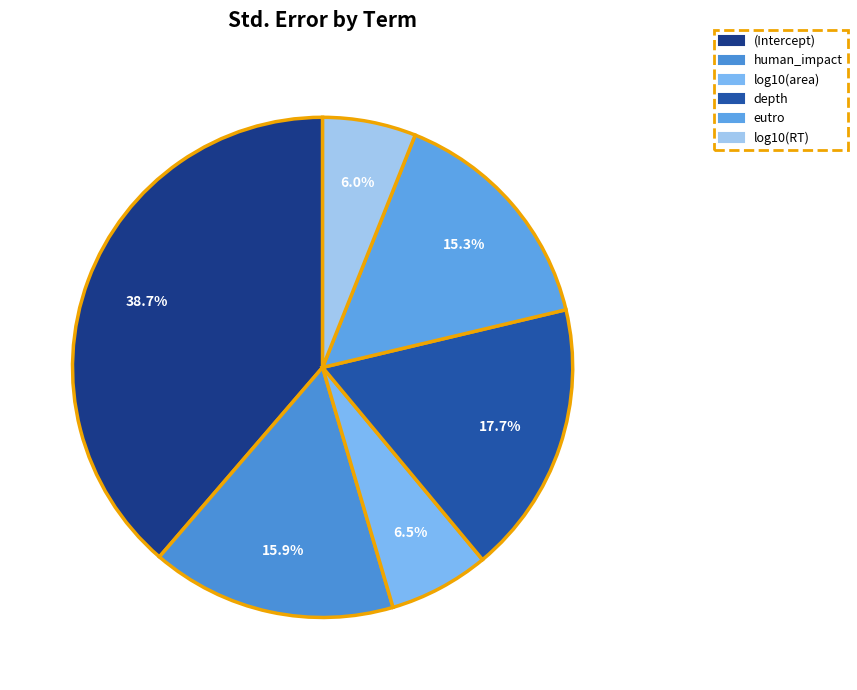

Which slice is the largest?

(Intercept)